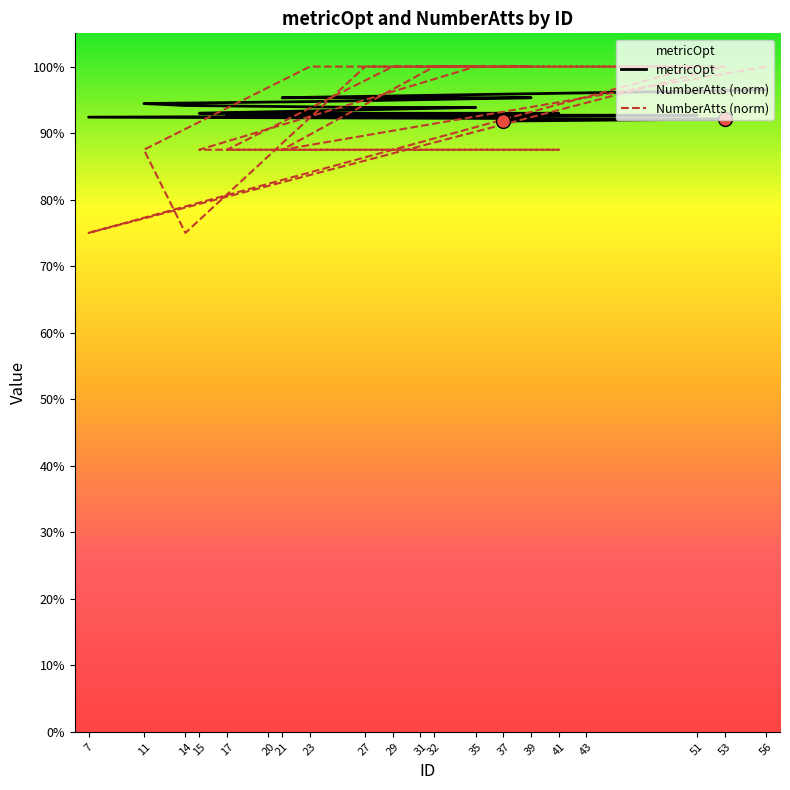

How many data points does each series have?

20